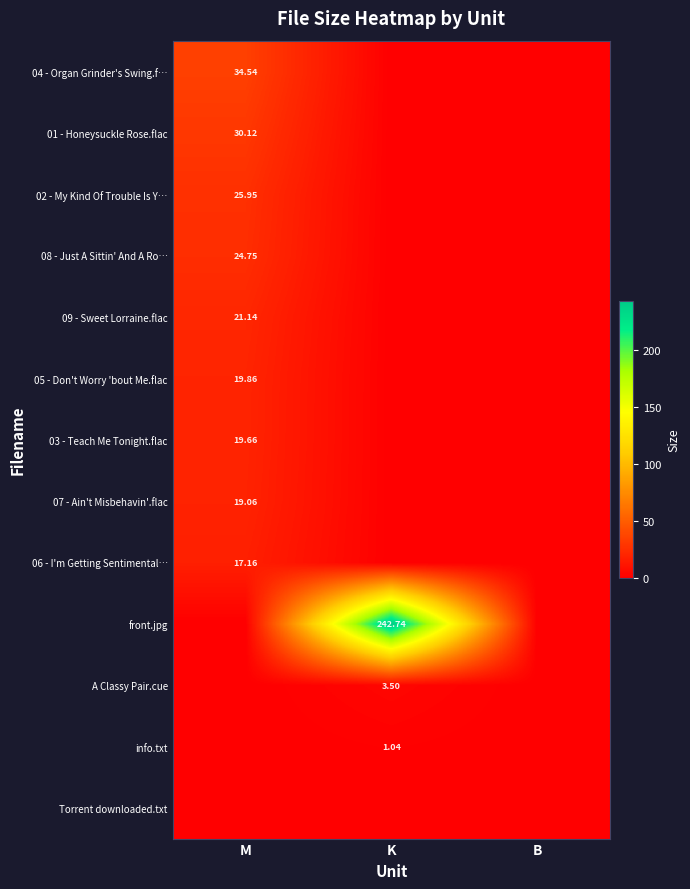

Is the value of front.jpg at K greater than the value of 07 - Ain't Misbehavin'.flac at M?

Yes